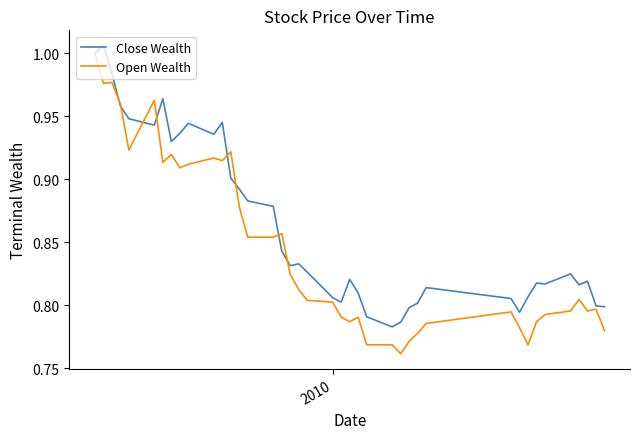

Which series has the largest range (max minus min)?

Open Wealth